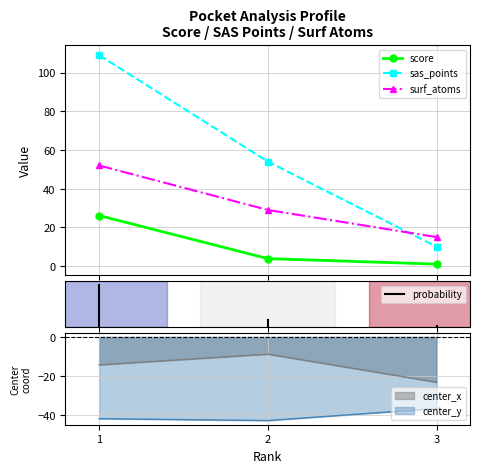

Is the value of surf_atoms at 3 greater than the value of center_y at 3?

Yes